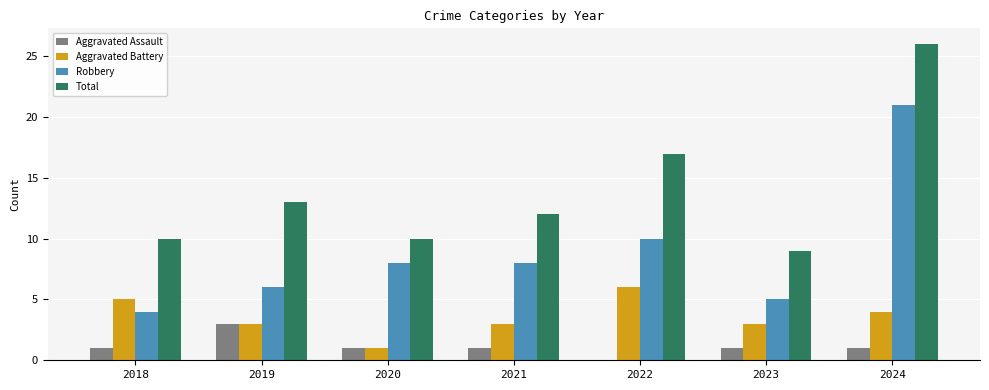

What is the total value across all series at 2019?

25